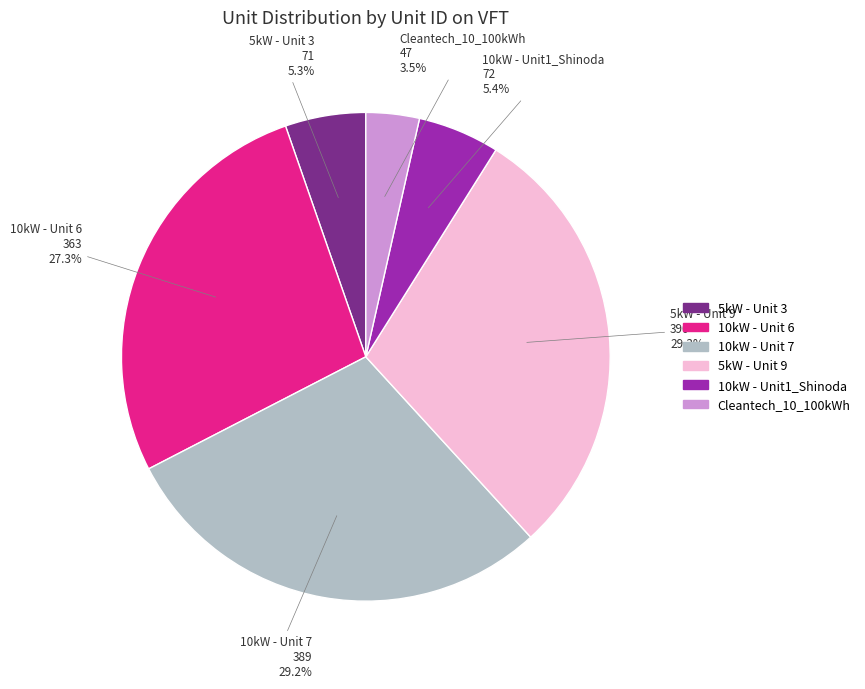

Combined, what portion of the pie is Cleantech_10_100kWh and 10kW - Unit 6?

30.8%